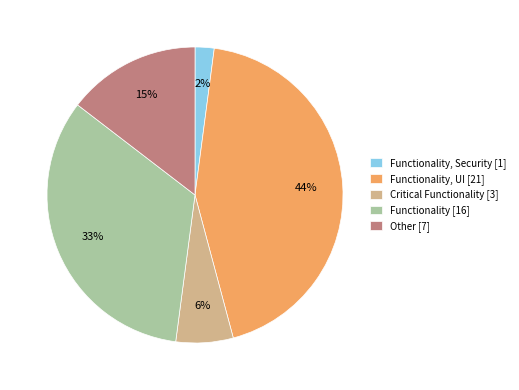

Is there a majority slice in this chart?

No